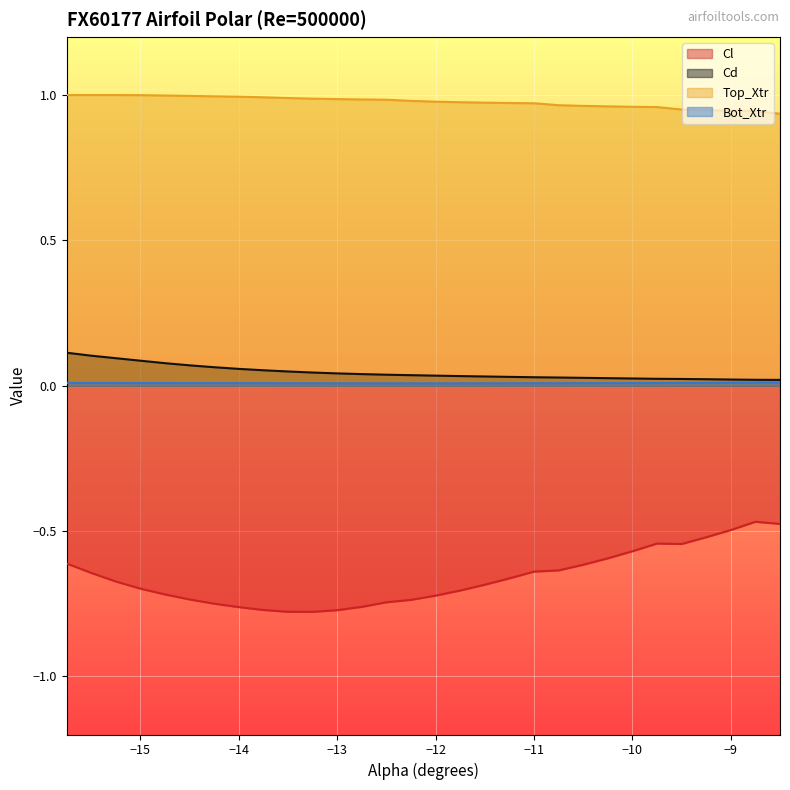

At which label is Top_Xtr closest to 0?

-8.5